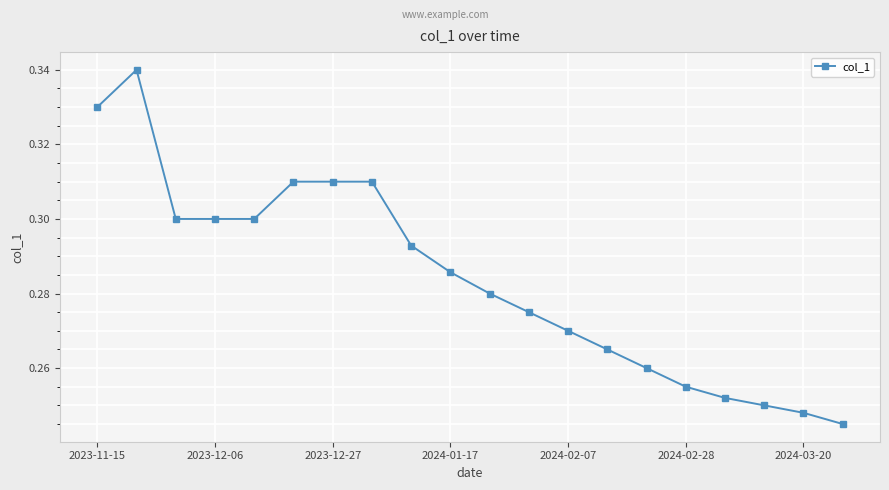

Count the values in the range 0 to 1.

20